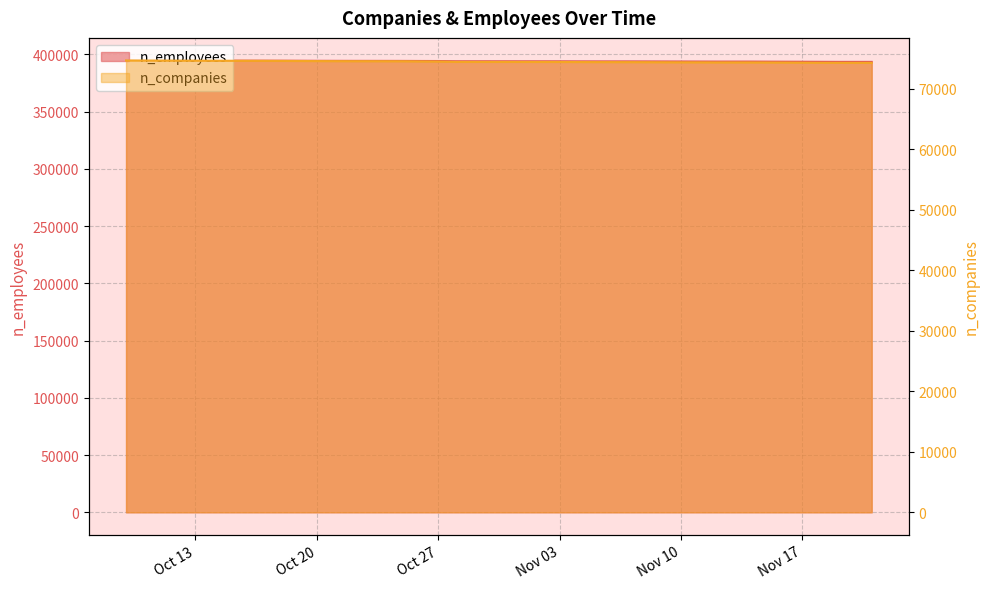

What is the label of the 27th point from the right?

2020-10-22